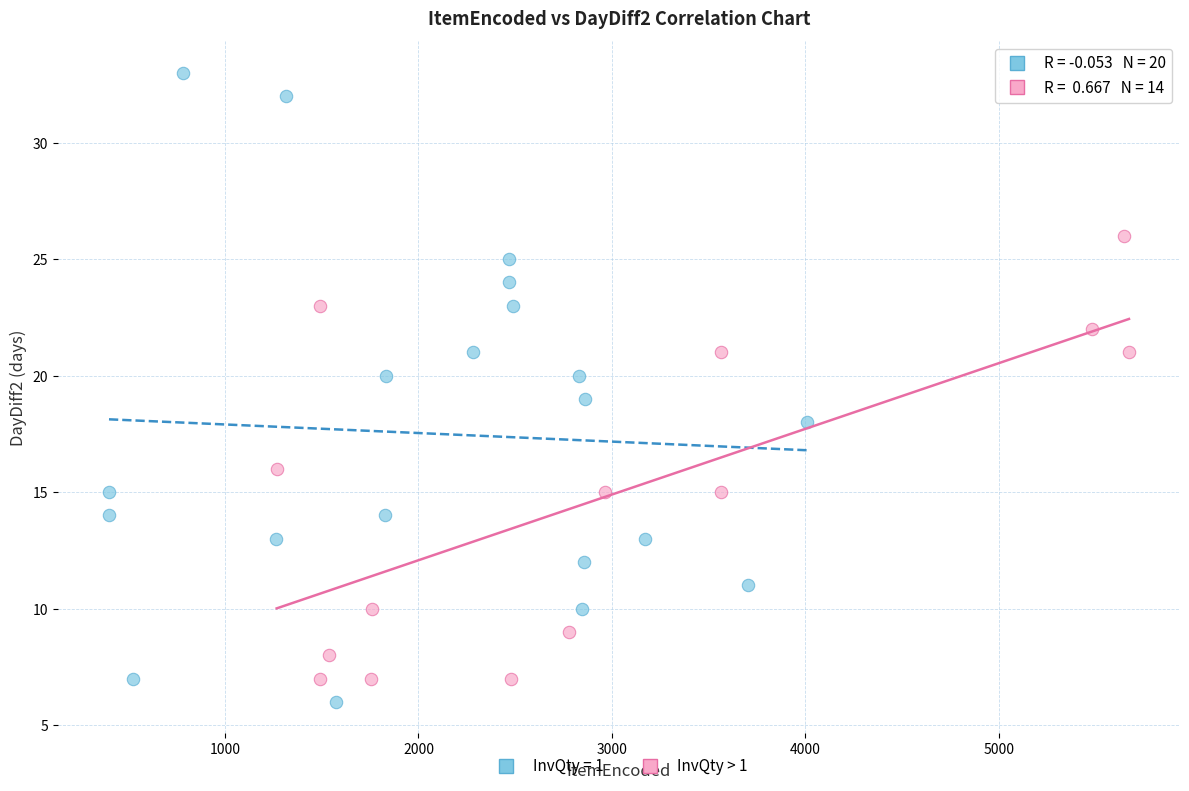

Which series has the widest spread of Y values?

InvQty = 1